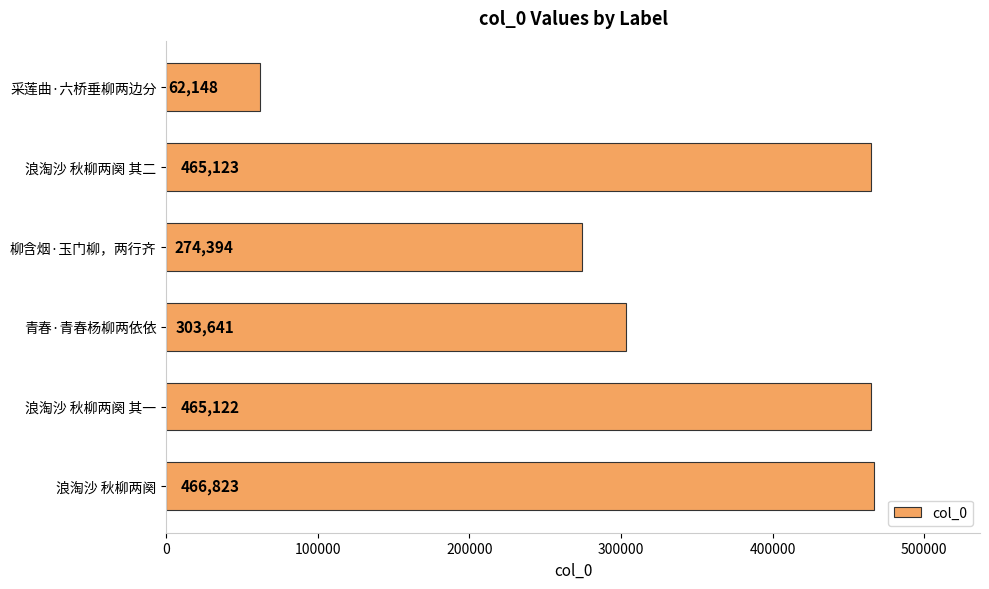

The chart shows a value of 274394 at 柳含烟·玉门柳，两行齐. True or false?

True